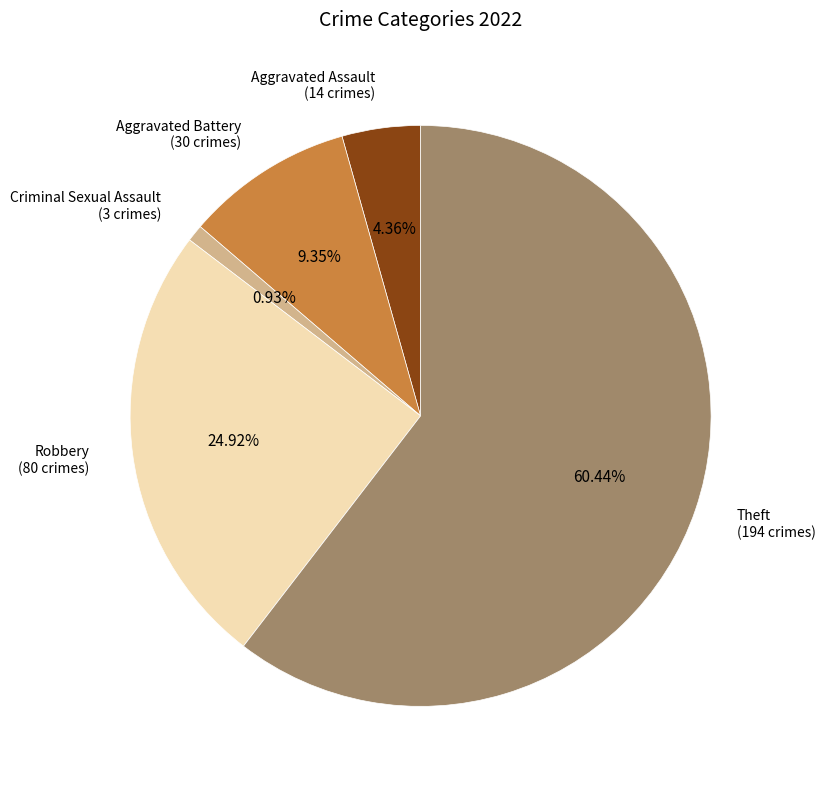

Is there any slice that represents more than half of the pie?

Yes